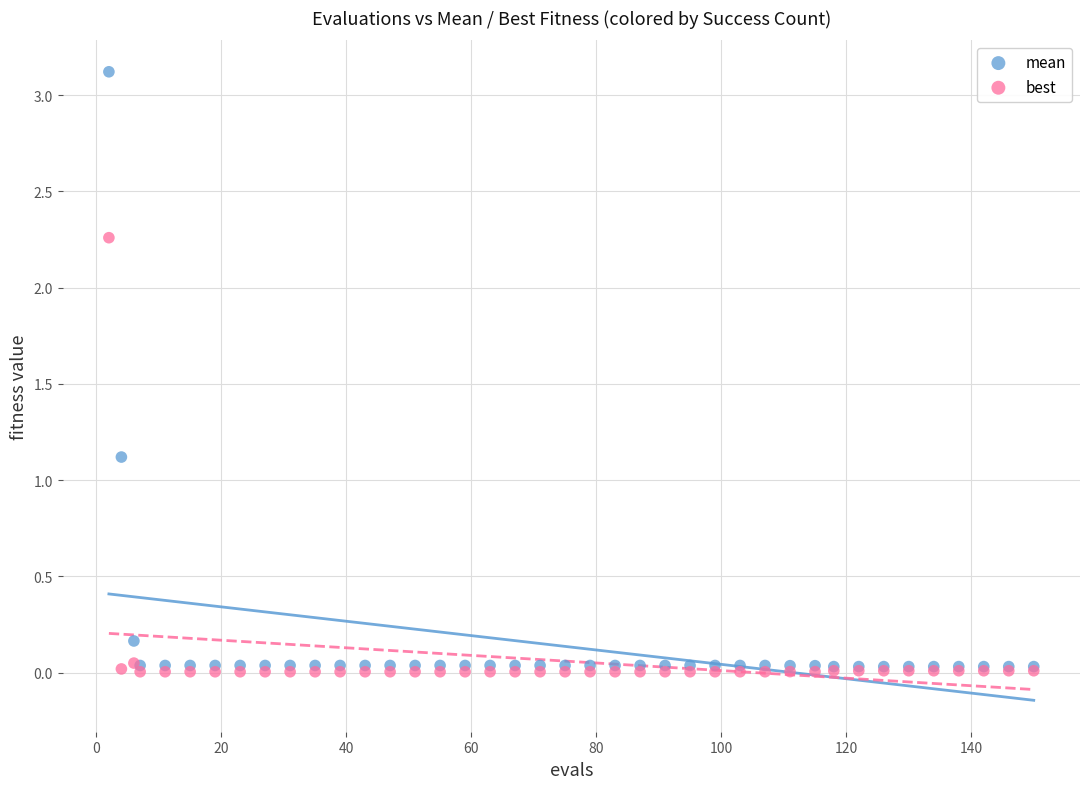

In the mean series, what Y value is closest to 1?

1.1